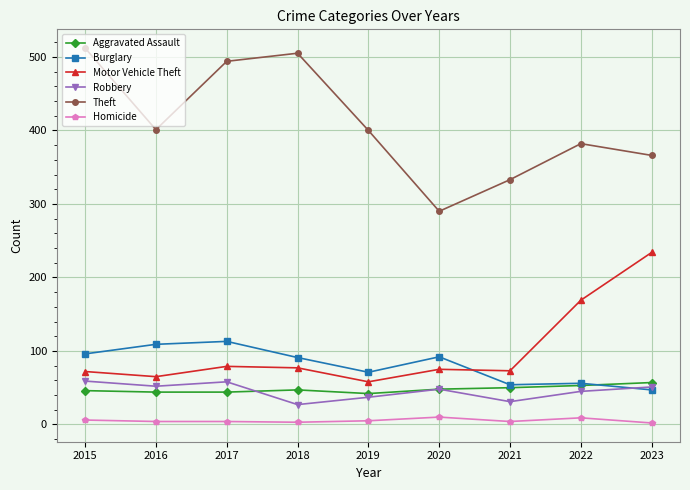

Which series changed the most between 2019 and 2020?

Theft